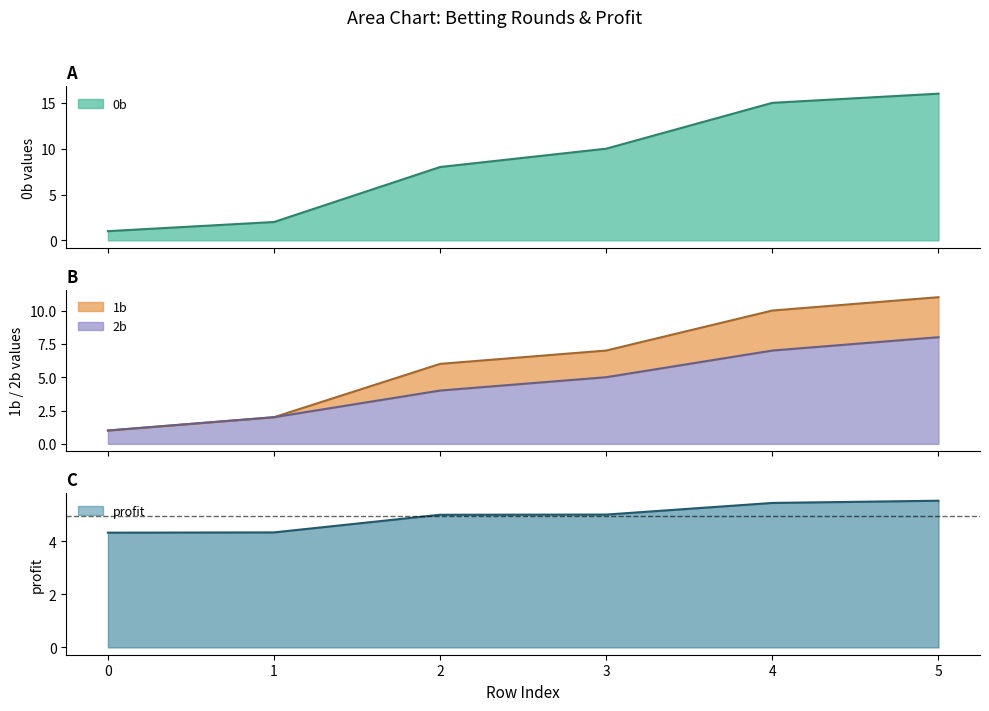

True or false: 0b and 2b cross at least once.

False